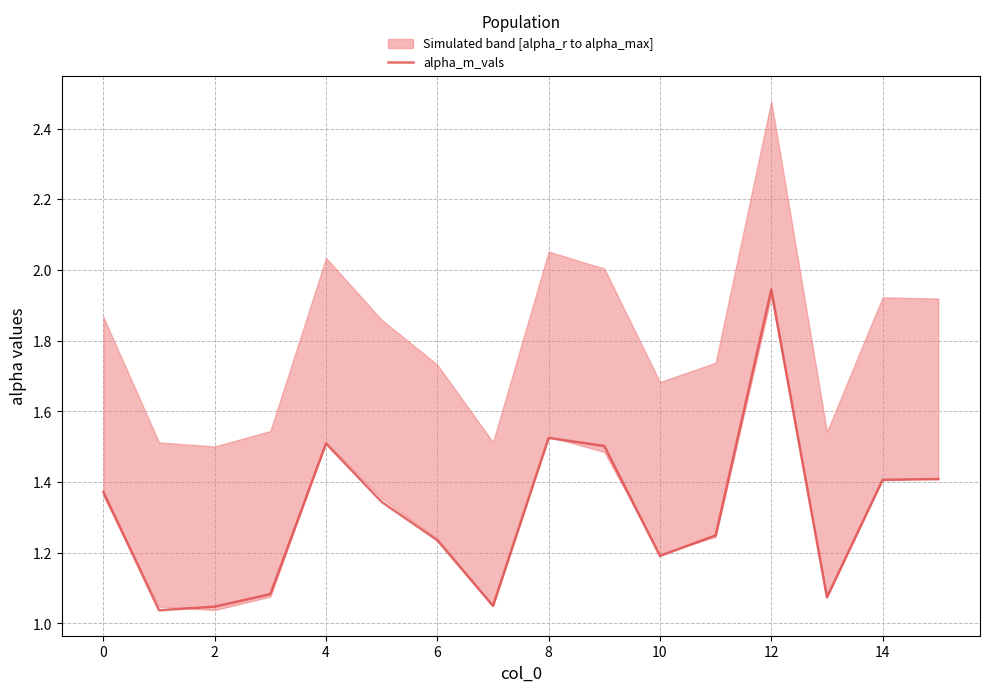

How many lines are shown in the chart?

1